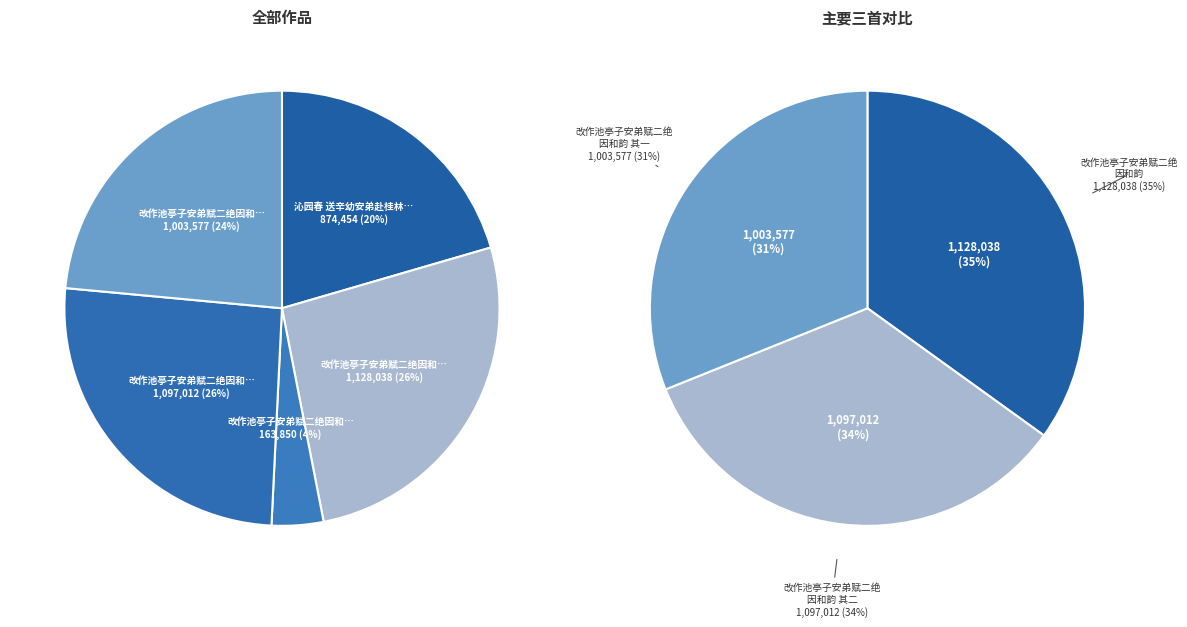

Do 沁园春 送辛幼安弟赴桂林官 and 改作池亭子安弟赋二绝因和韵 其一 together represent more than half of the pie?

No